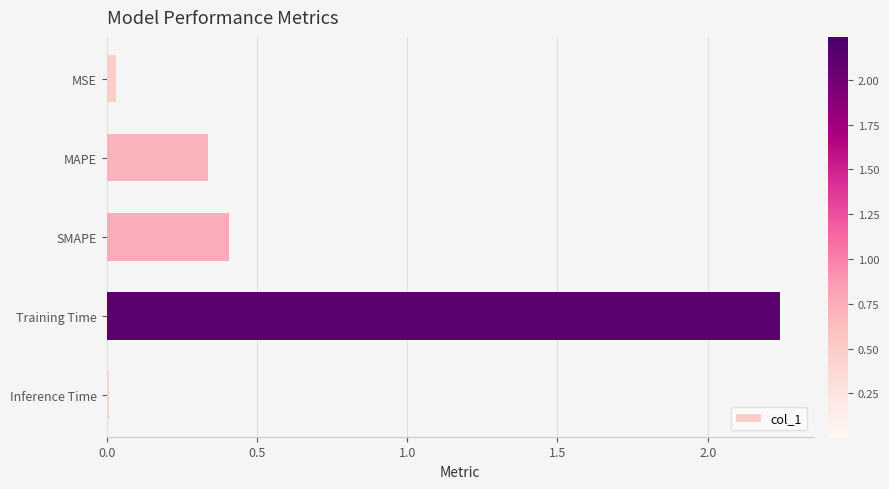

What is the average value?

0.6